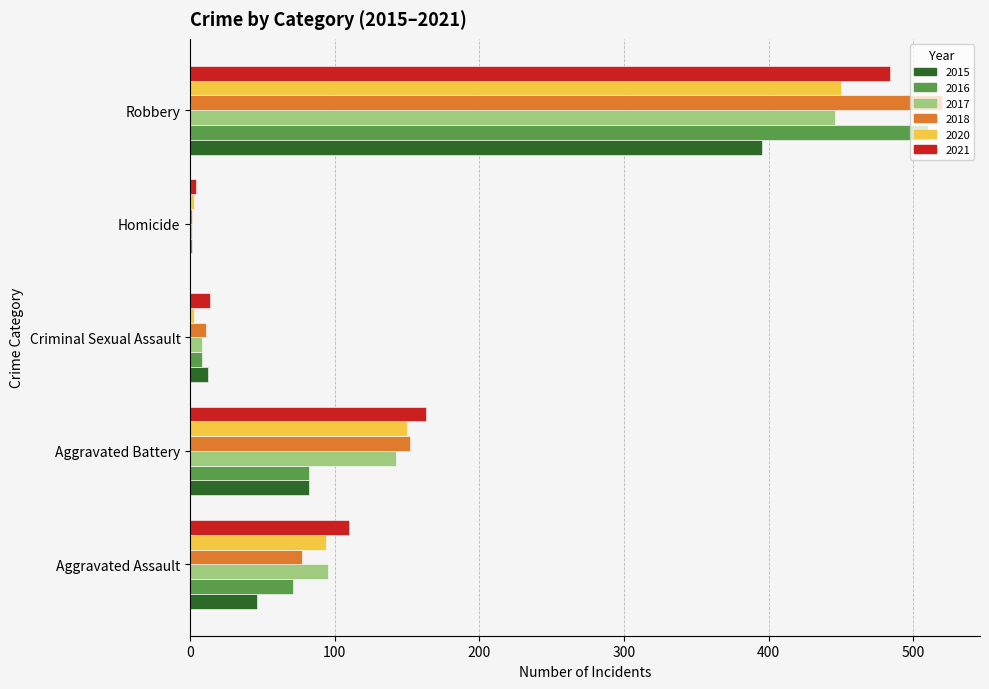

Is the value of 2020 at Aggravated Battery greater than the value of 2015 at Criminal Sexual Assault?

Yes